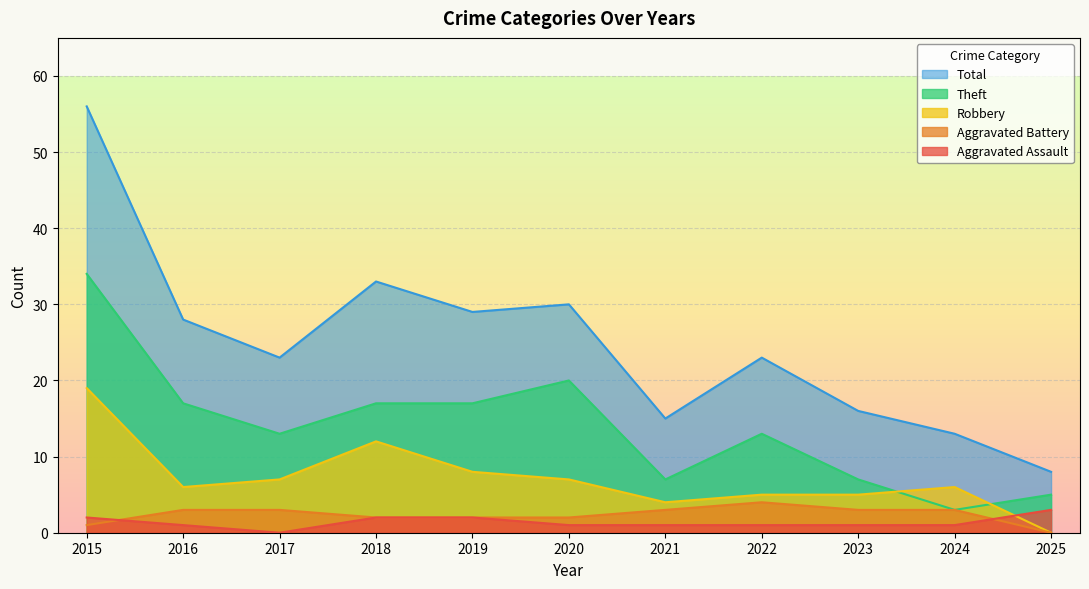

How many values in Robbery are above zero?

10